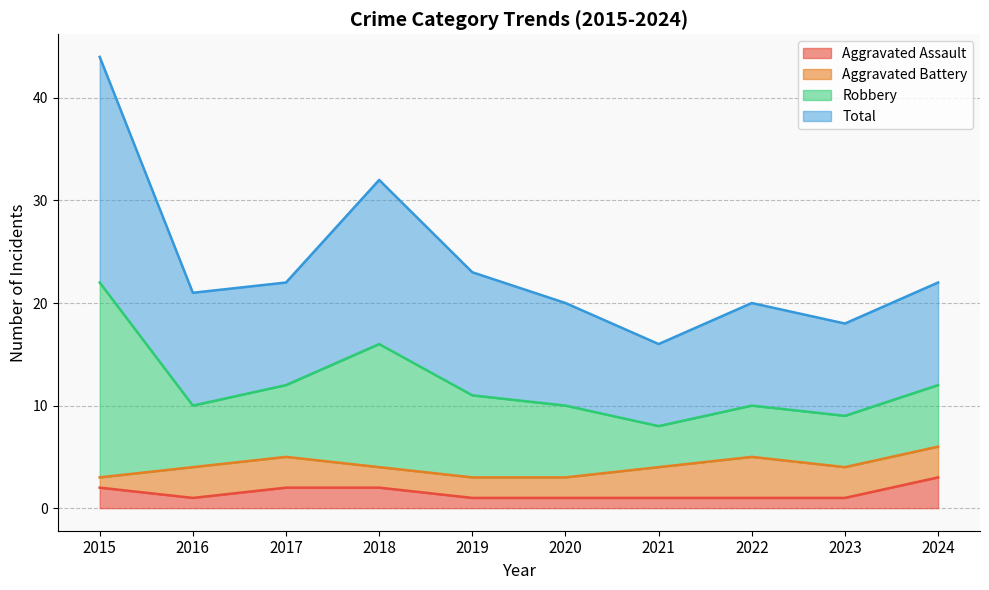

What is the maximum value for Aggravated Assault?

3